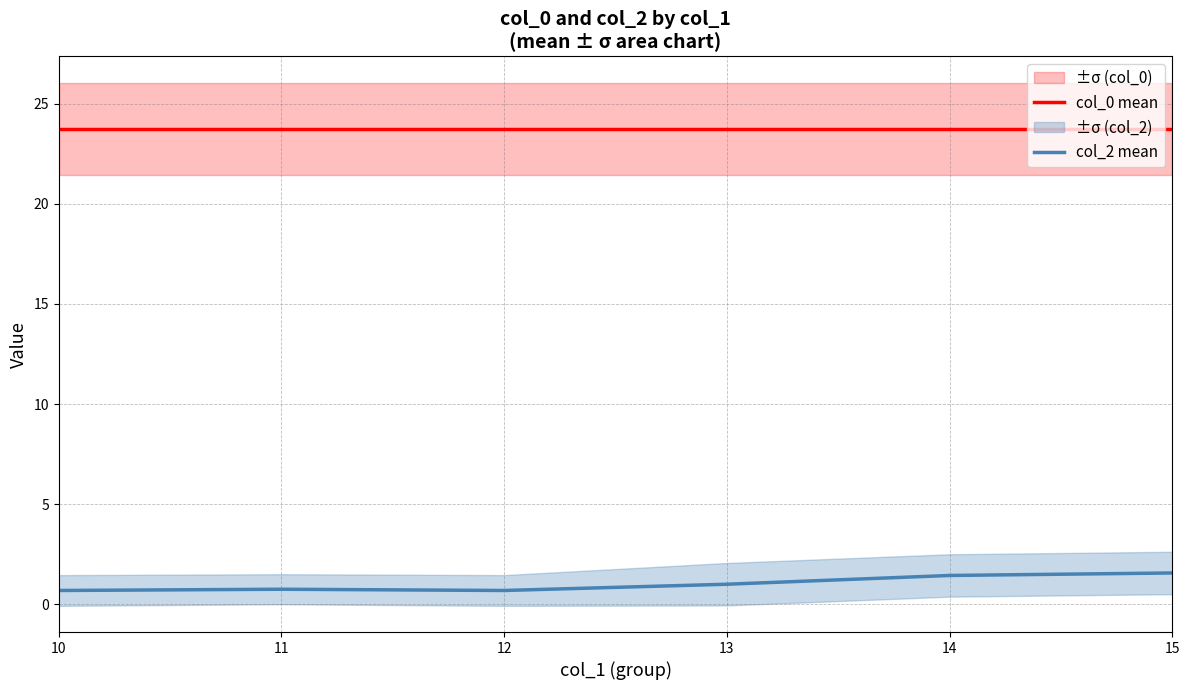

Which series has the widest spread of values?

col_2 mean